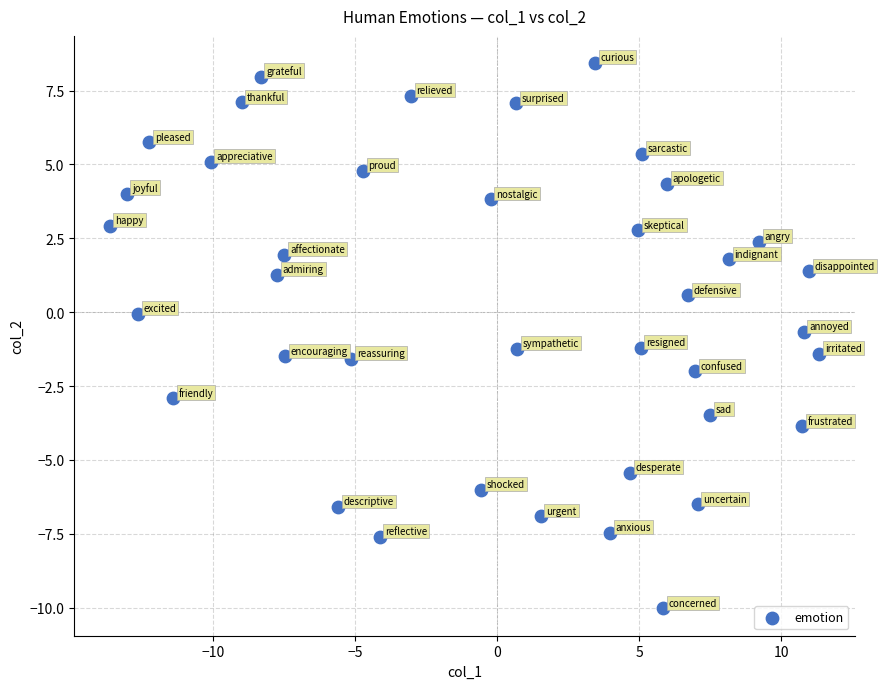

What is the range of Y values (max minus min)?

18.5